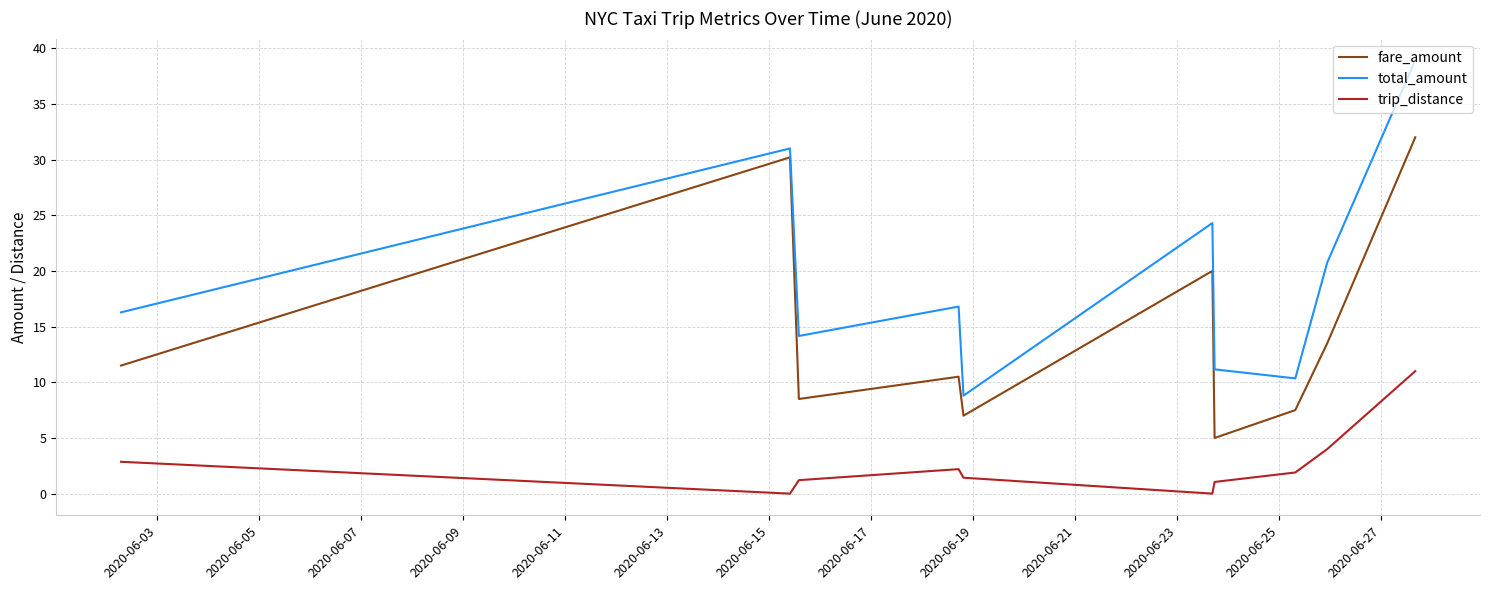

True or false: fare_amount and trip_distance cross at least once.

False